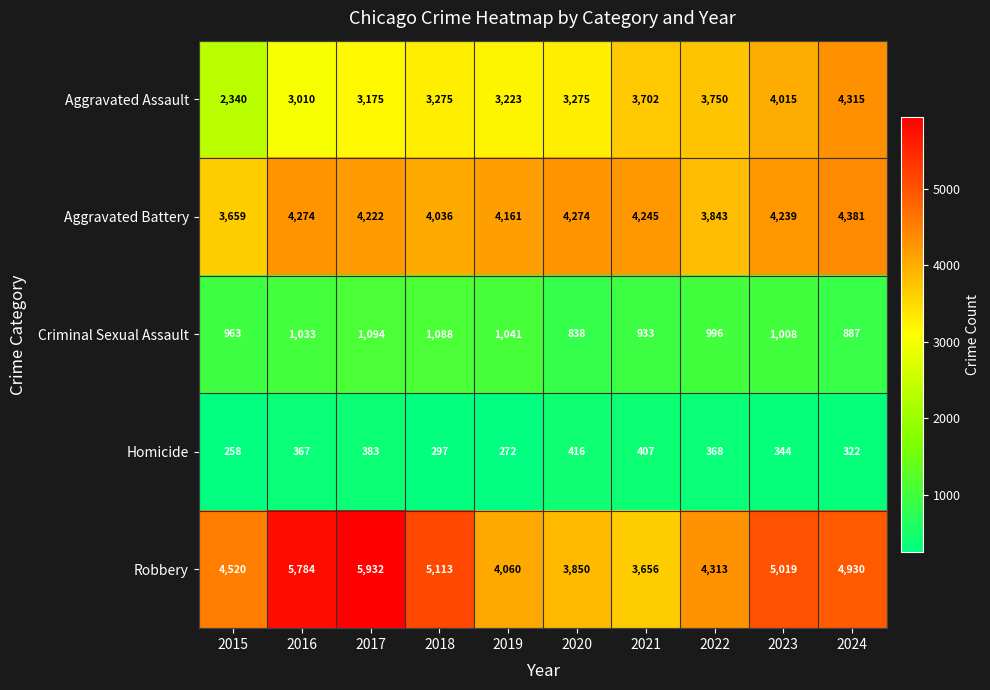

What is the difference between the Homicide values at 2024 and 2015?

64